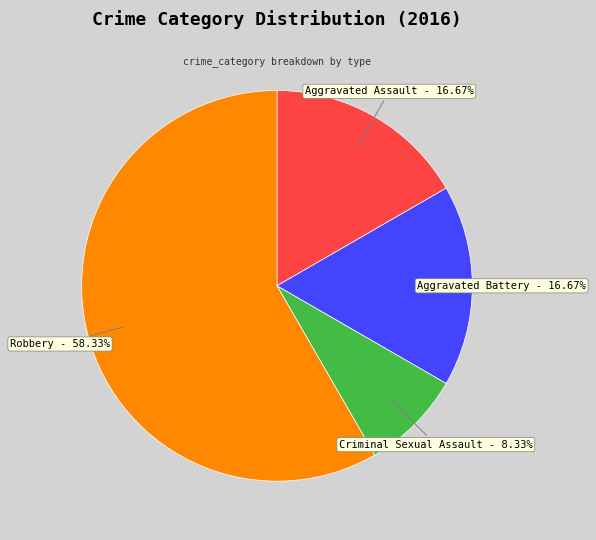

How many segments does this pie chart have?

4